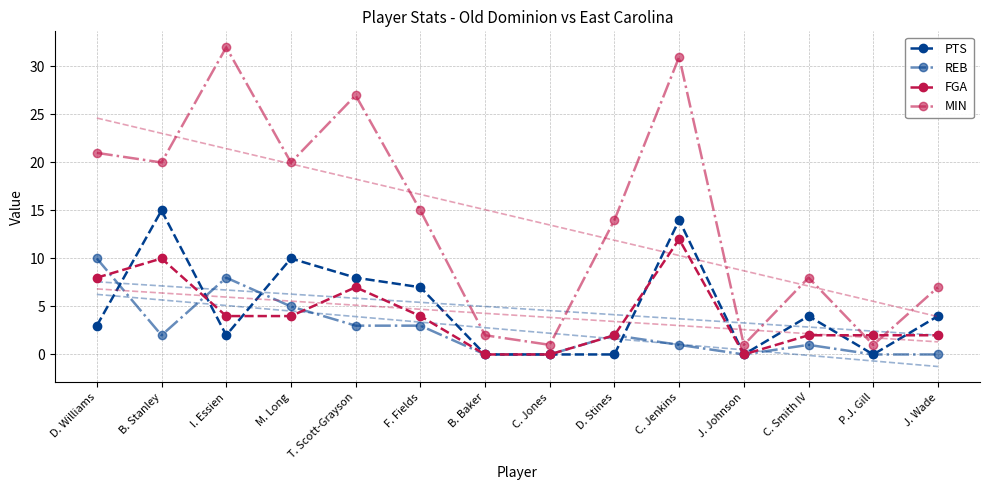

At how many categories does at least one series exceed 7?

9